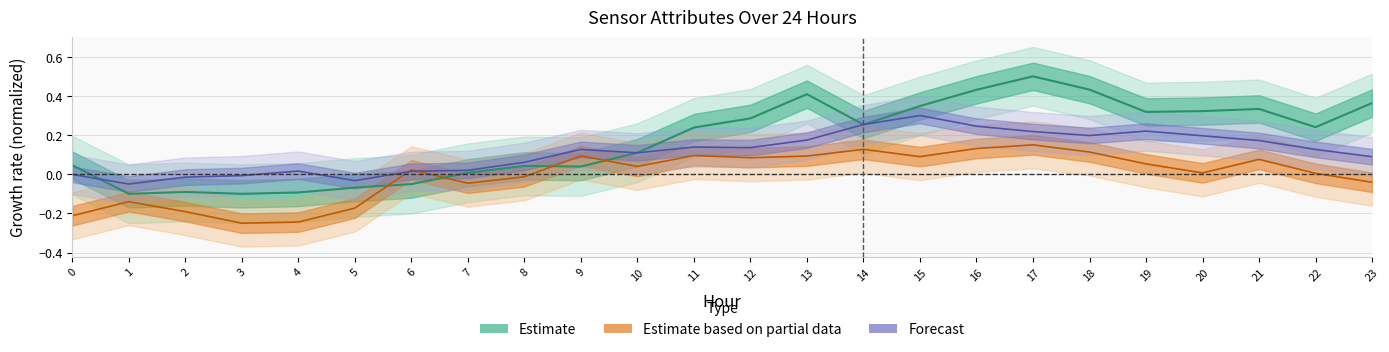

How many categories are shown in the chart?

24